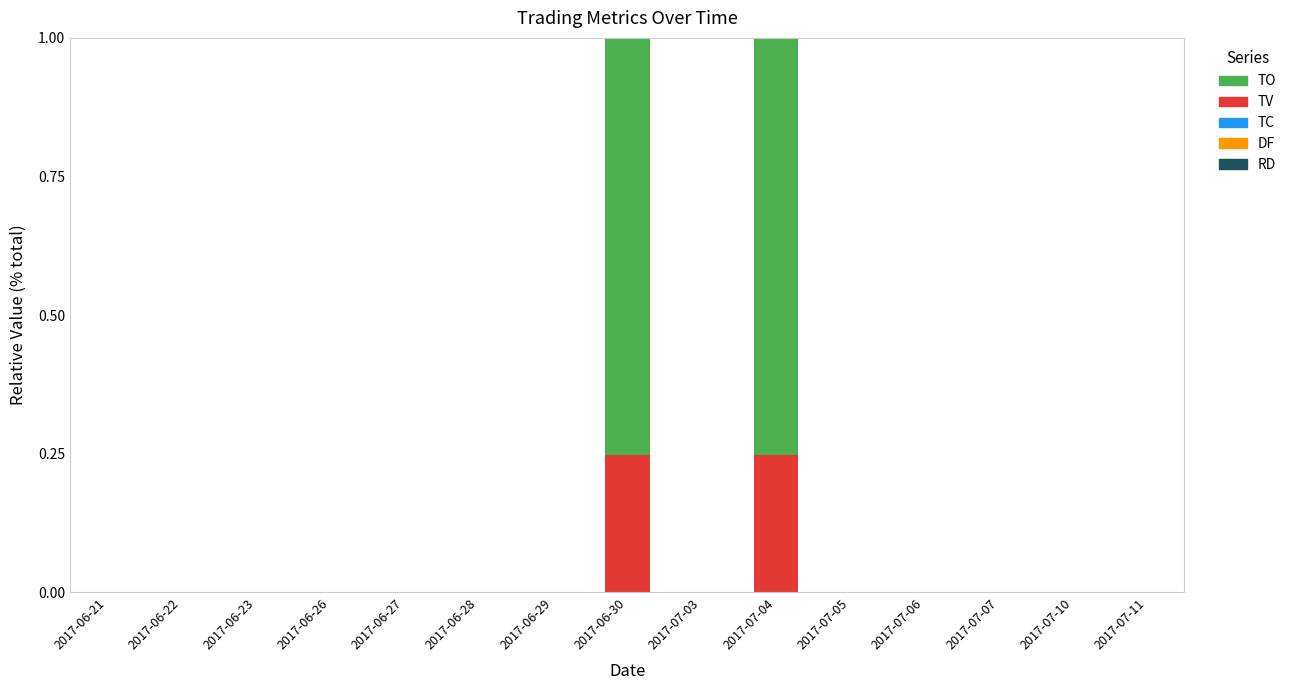

Are the bars grouped side by side (vs. stacked)?

No